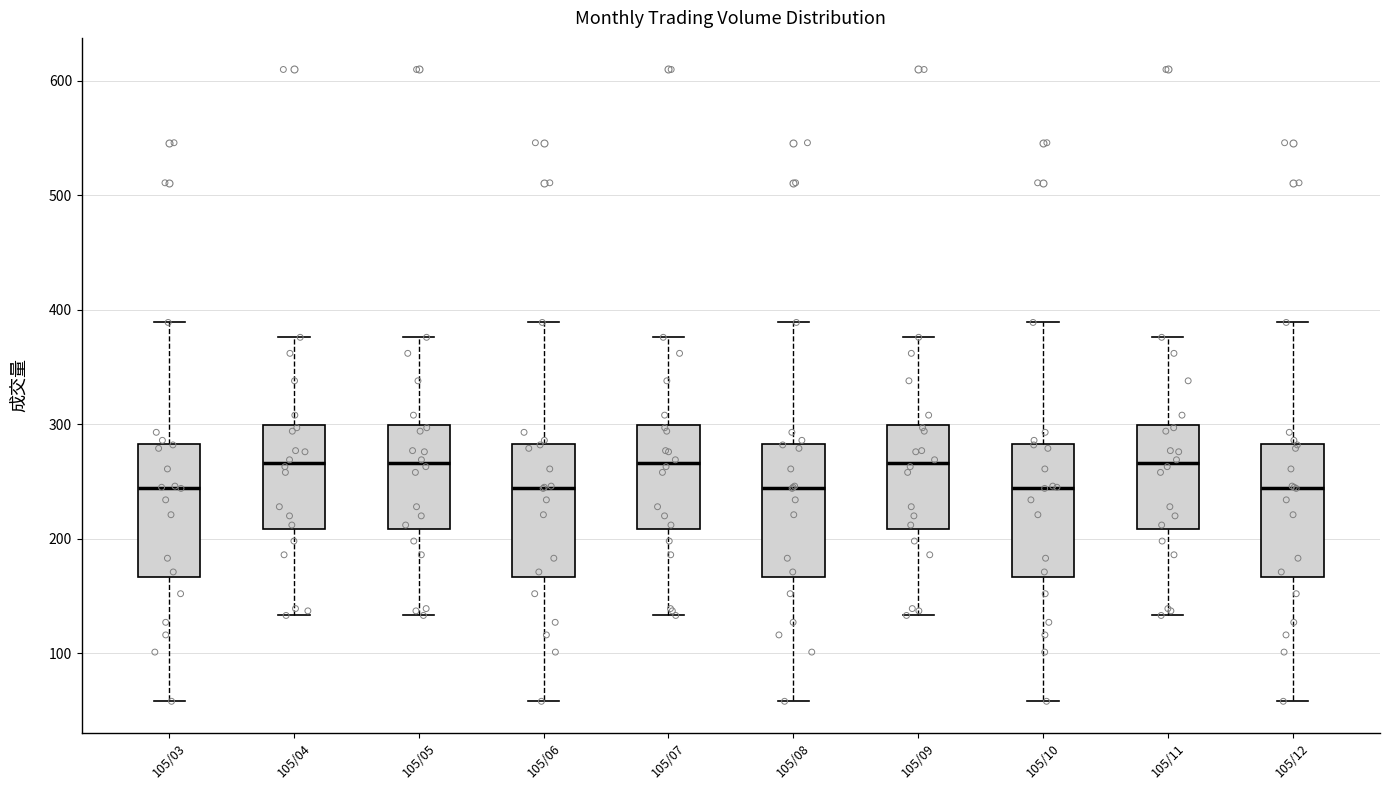

Where does the upper whisker of the box for 105/06 end on the y-axis? The values are not printed on the chart, so give them approximately, as read against the axis.

390